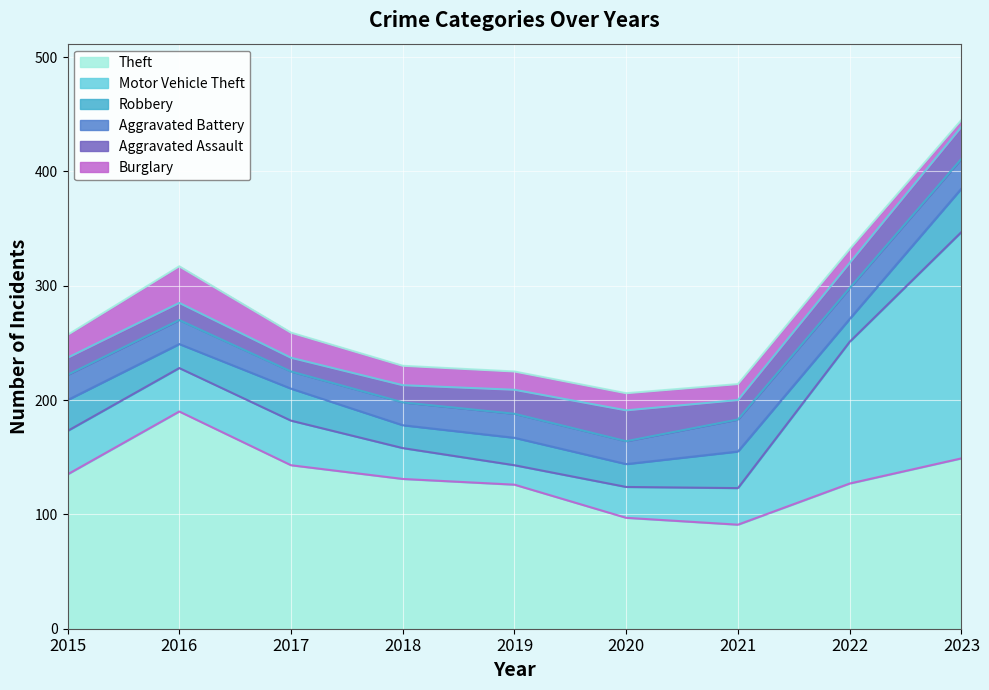

What is the sum of all Aggravated Assault values?

172